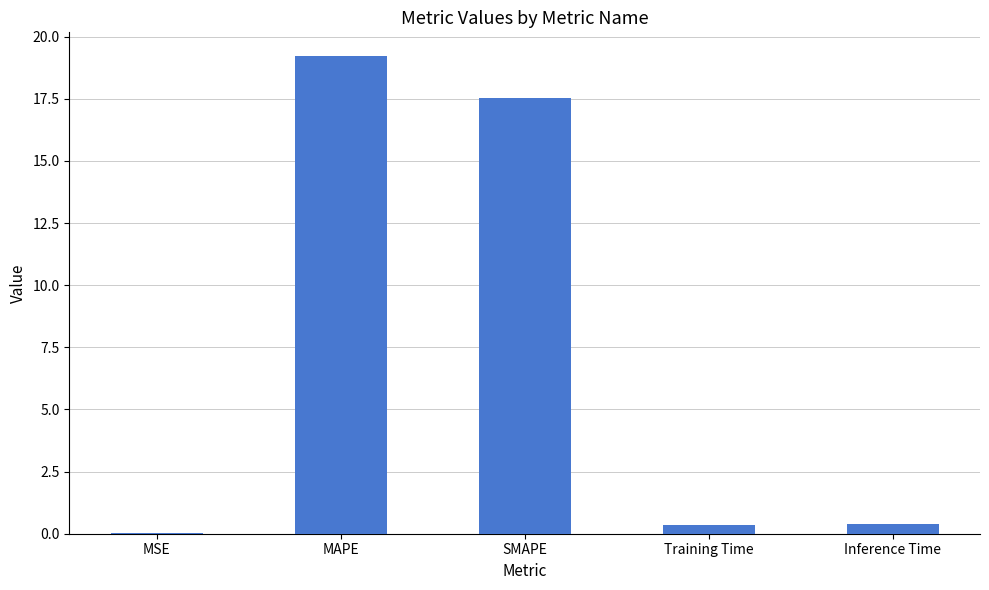

Between SMAPE and Training Time, which is larger?

SMAPE